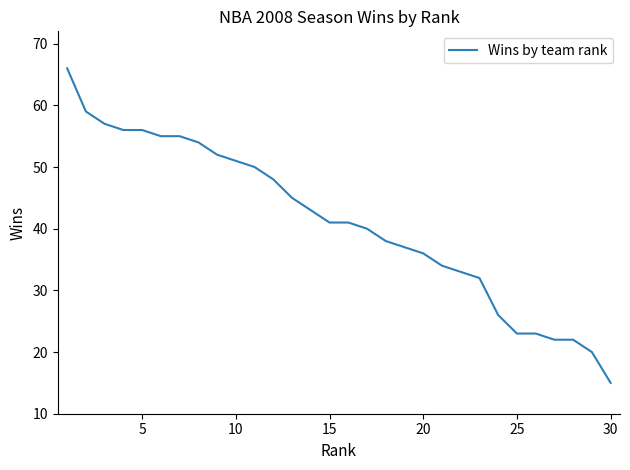

What is the greatest value displayed?

66